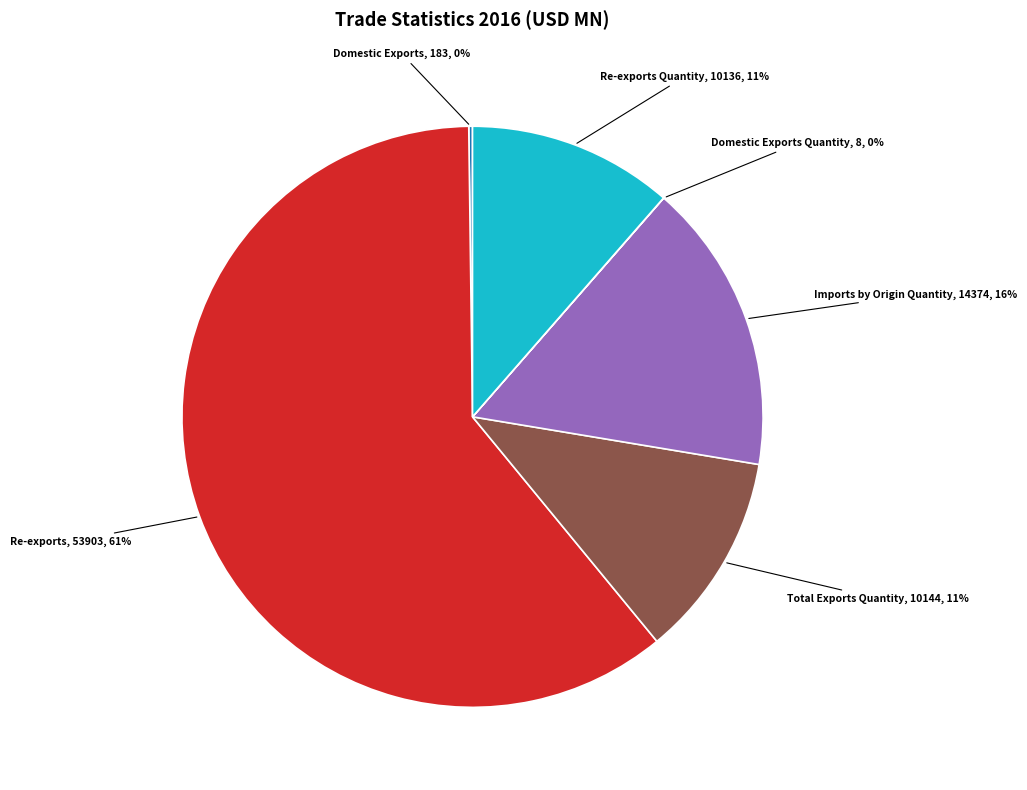

Which category accounts for the majority?

Re-exports